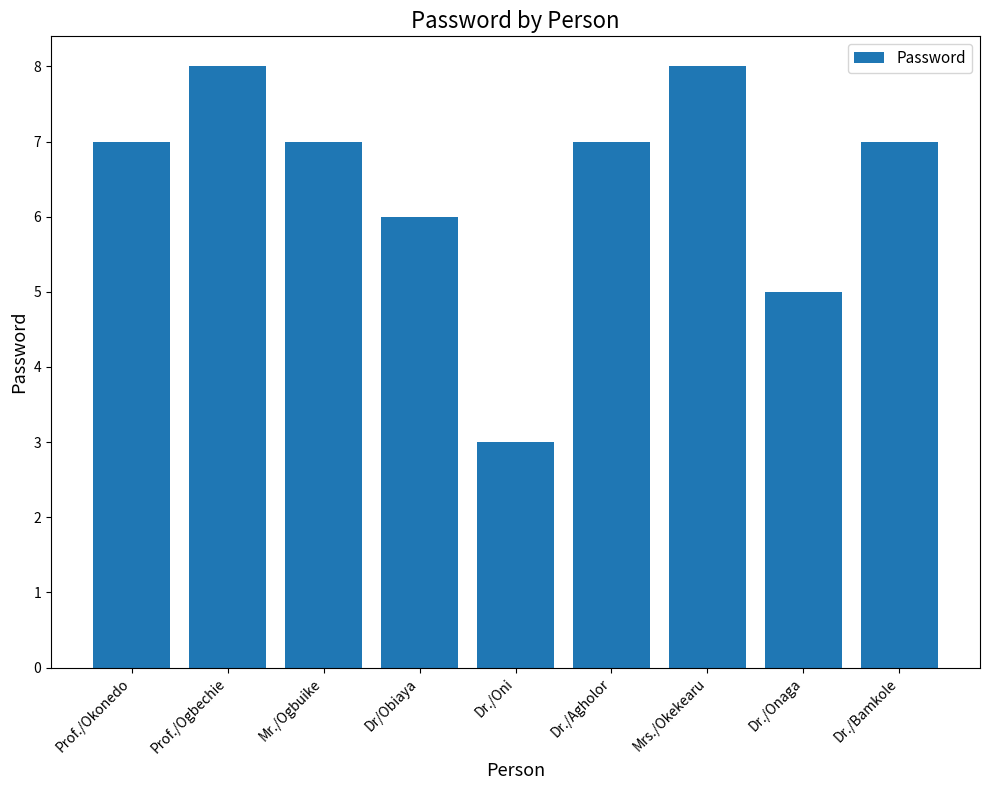

What is the maximum value shown in the chart?

8